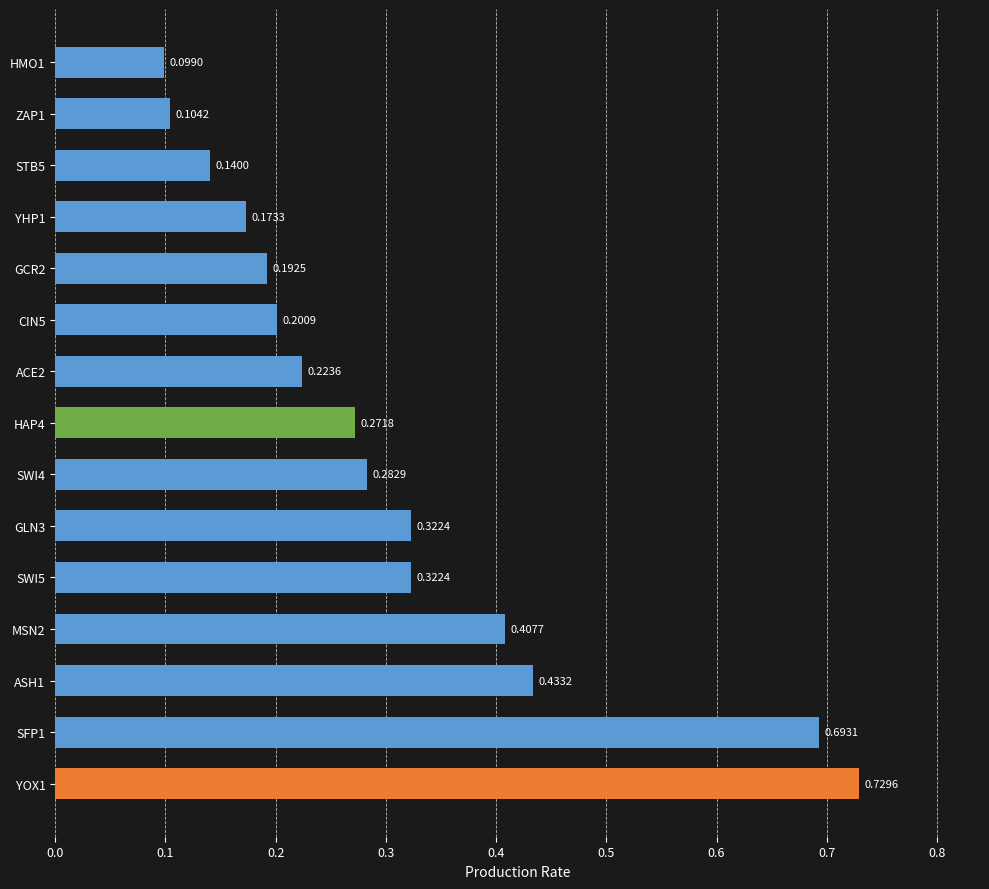

What is the sum of all values?

4.6